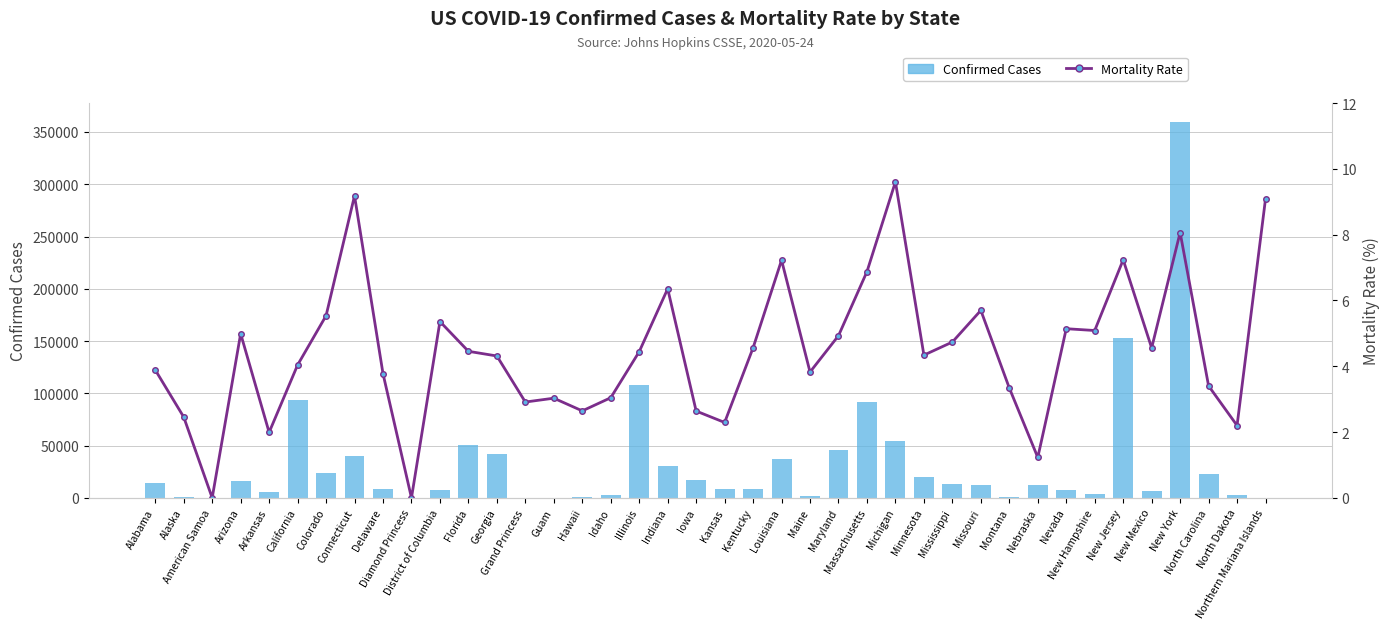

Reading left to right, extract all data points from this chart.

Confirmed Cases: Alabama=14328.0	Alaska=409.0	American Samoa=0.0	Arizona=16053.0	Arkansas=5775.0	California=93480.0	Colorado=23964.0	Connecticut=40022.0	Delaware=8529.0	Diamond Princess=49.0	District of Columbia=7966.0	Florida=50127.0	Georgia=42242.0	Grand Princess=103.0	Guam=165.0	Hawaii=643.0	Idaho=2595.0	Illinois=107796.0	Indiana=30901.0	Iowa=16898.0	Kansas=8946.0	Kentucky=8571.0	Louisiana=36925.0	Maine=2013.0	Maryland=45495.0	Massachusetts=91662.0	Michigan=54365.0	Minnesota=19845.0	Mississippi=13005.0	Missouri=11994.0	Montana=479.0	Nebraska=11963.0	Nevada=7526.0	New Hampshire=4089.0	New Jersey=153383.0	New Mexico=6625.0	New York=359926.0	North Carolina=22864.0	North Dakota=2365.0	Northern Mariana Islands=22.0
Mortality Rate: Alabama=3.9	Alaska=2.5	American Samoa=0.0	Arizona=5.0	Arkansas=2.0	California=4.0	Colorado=5.5	Connecticut=9.2	Delaware=3.8	Diamond Princess=0.0	District of Columbia=5.4	Florida=4.5	Georgia=4.3	Grand Princess=2.9	Guam=3.0	Hawaii=2.6	Idaho=3.0	Illinois=4.4	Indiana=6.4	Iowa=2.6	Kansas=2.3	Kentucky=4.6	Louisiana=7.2	Maine=3.8	Maryland=4.9	Massachusetts=6.9	Michigan=9.6	Minnesota=4.3	Mississippi=4.7	Missouri=5.7	Montana=3.3	Nebraska=1.2	Nevada=5.1	New Hampshire=5.1	New Jersey=7.2	New Mexico=4.6	New York=8.1	North Carolina=3.4	North Dakota=2.2	Northern Mariana Islands=9.1